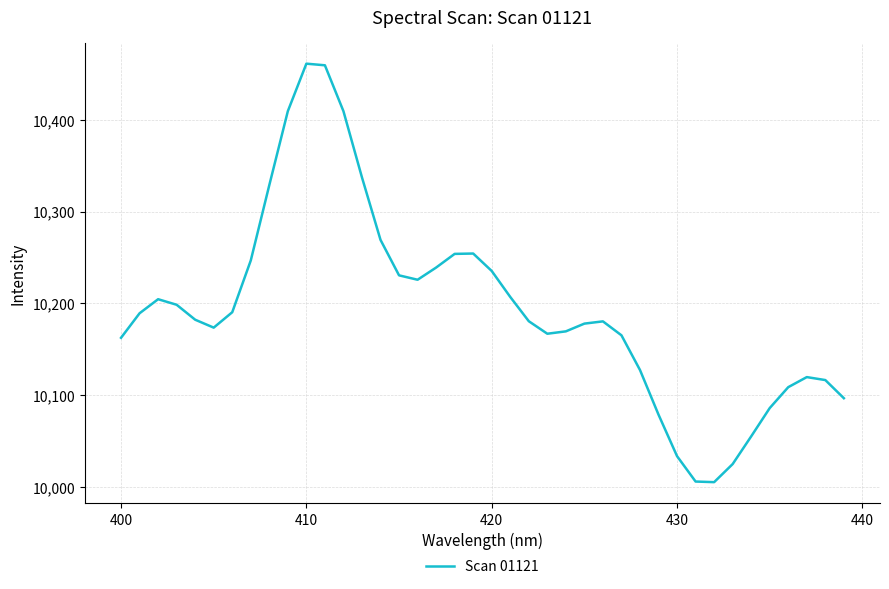

What is the minimum value shown in the chart?

10004.9